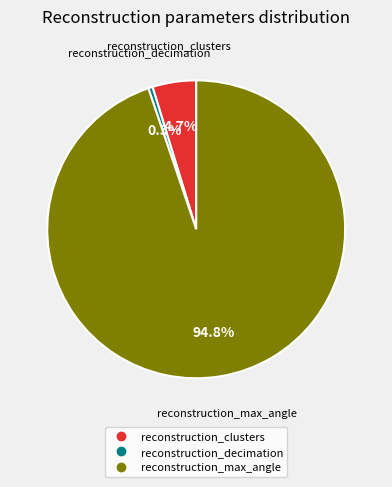

How many segments does this pie chart have?

3